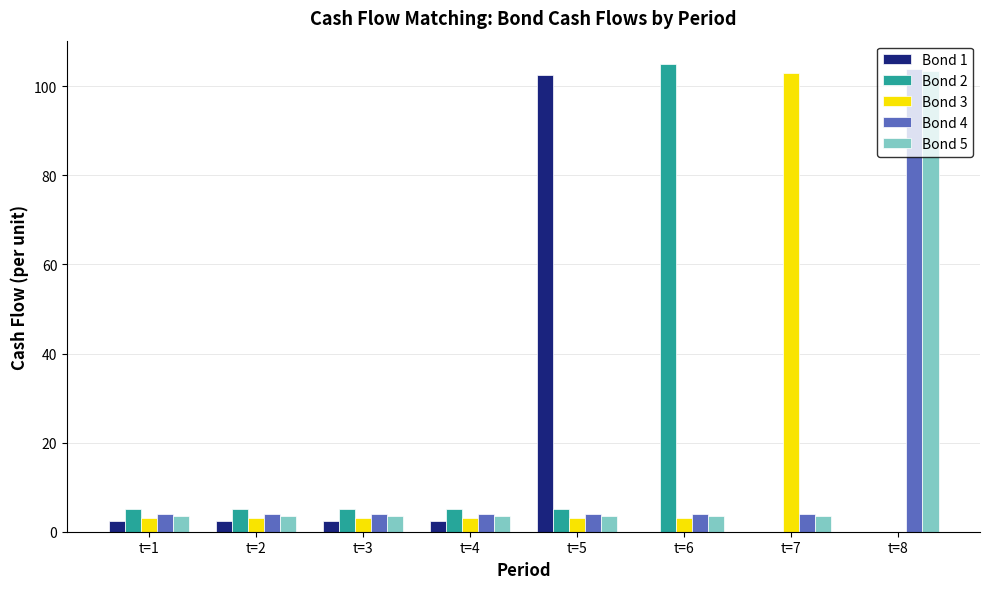

Are the bars horizontal?

No